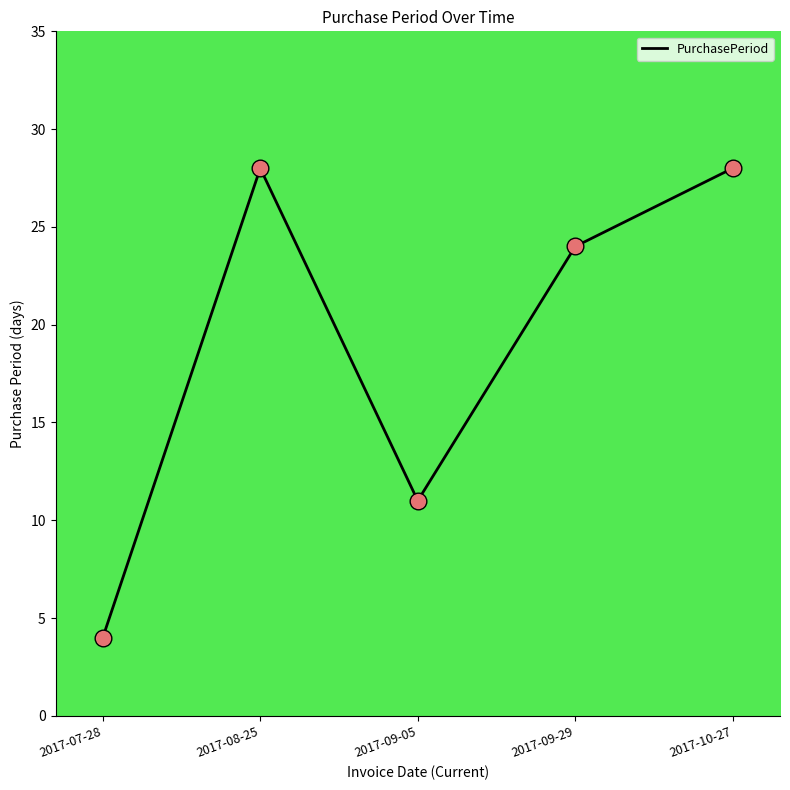

What is the ratio of the value at 2017-08-25 to the value at 2017-07-28?

7.0